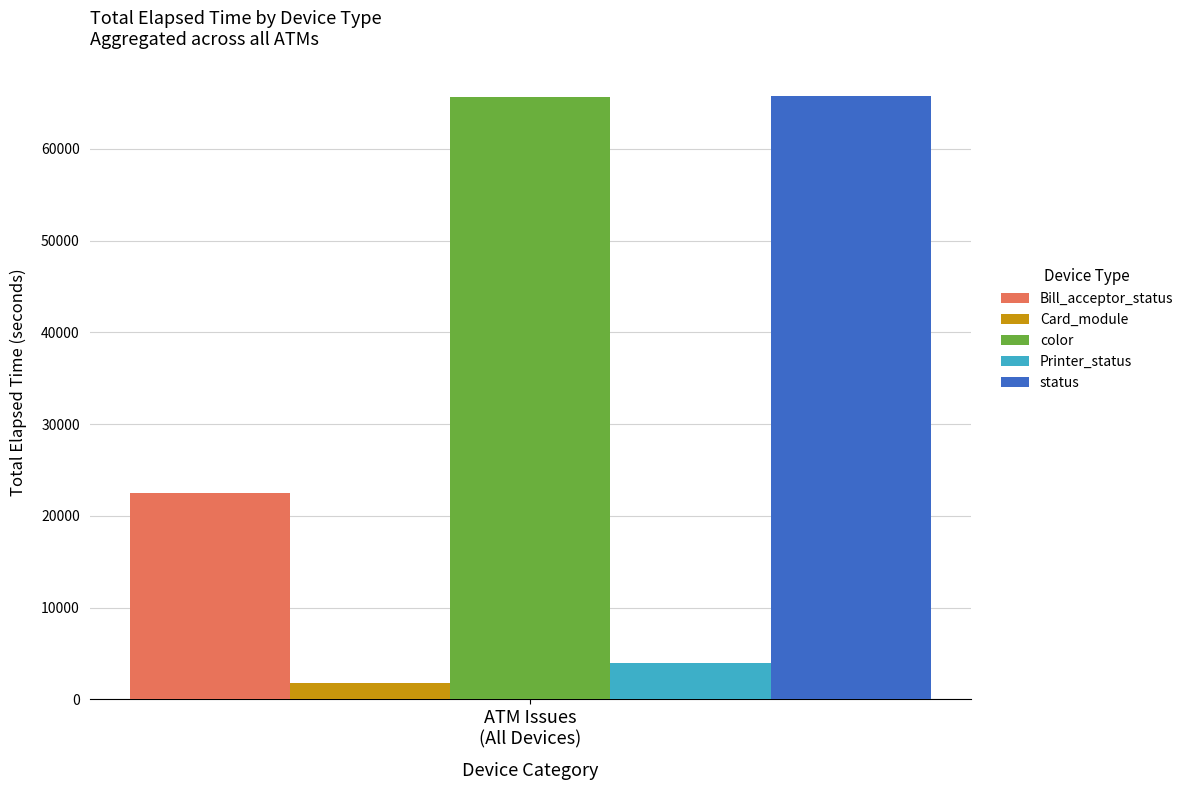

Which series has the largest range (max minus min)?

Bill_acceptor_status